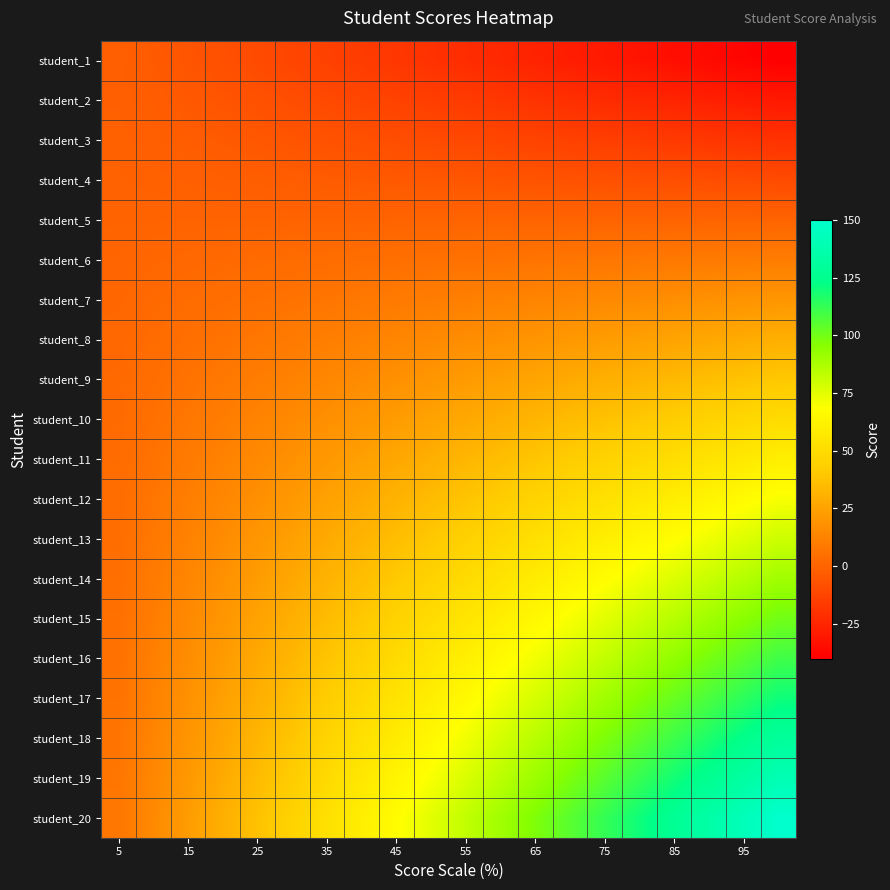

What is the greatest value displayed?

150.0